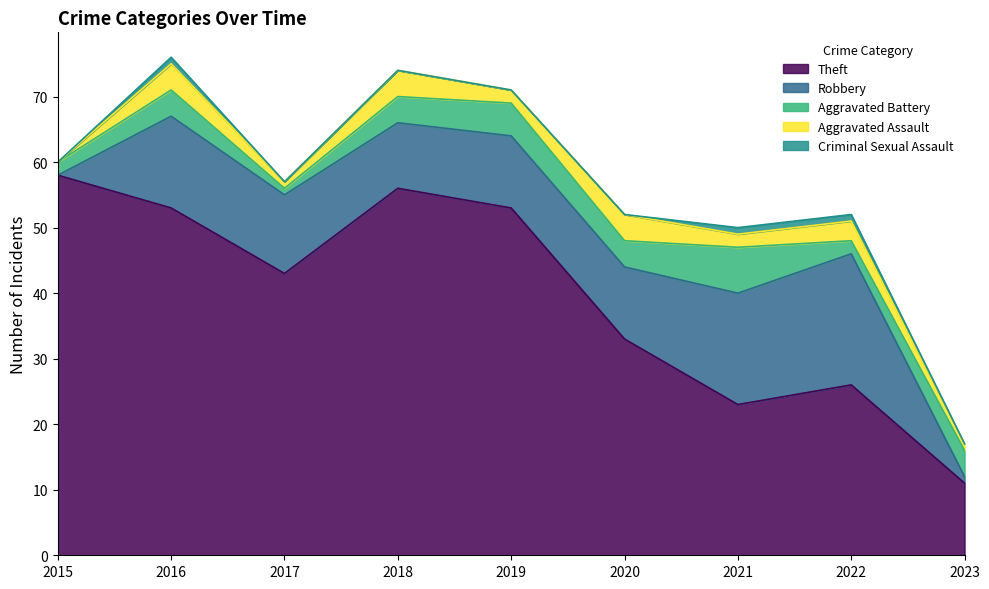

What is the maximum value shown in the chart?

58